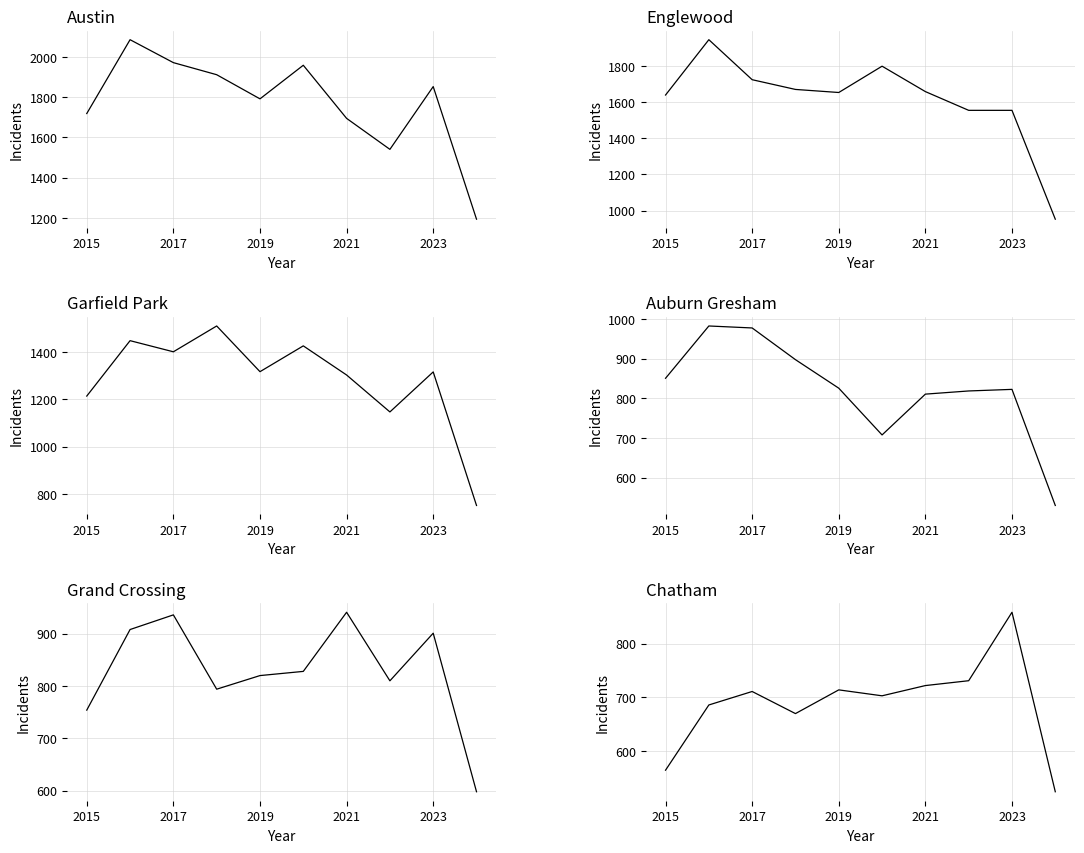

Where is Grand Crossing nearest to the value 769?

2015